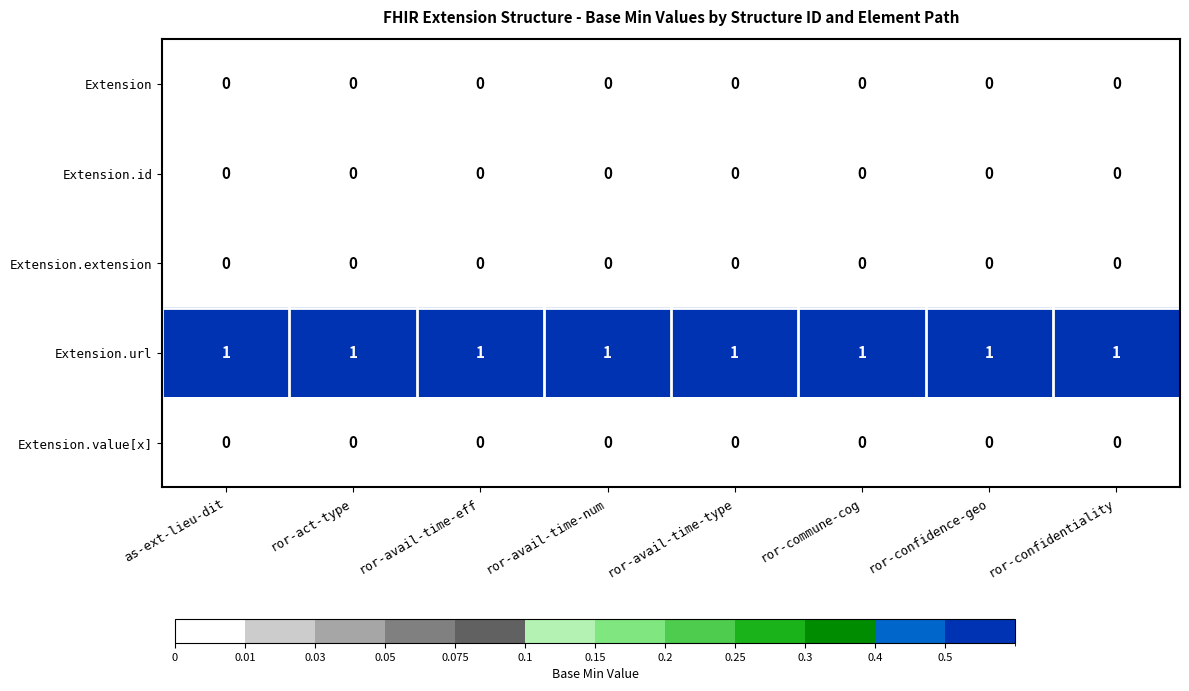

The Extension.id series shows 0 at ror-avail-time-num. True or false?

True